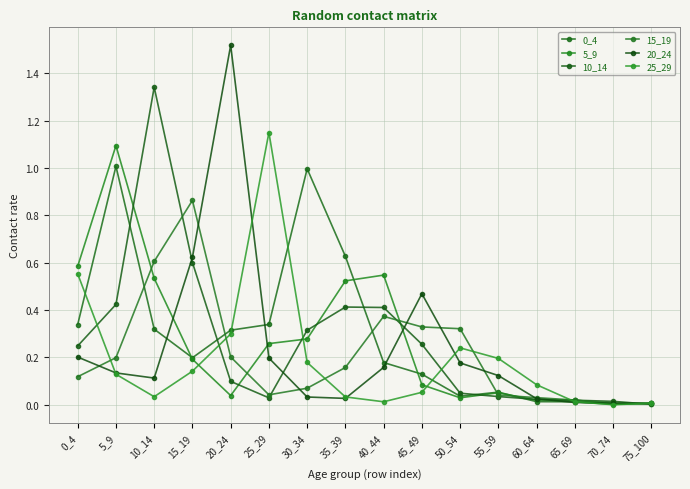

True or false: 5_9 and 10_14 cross at least once.

True